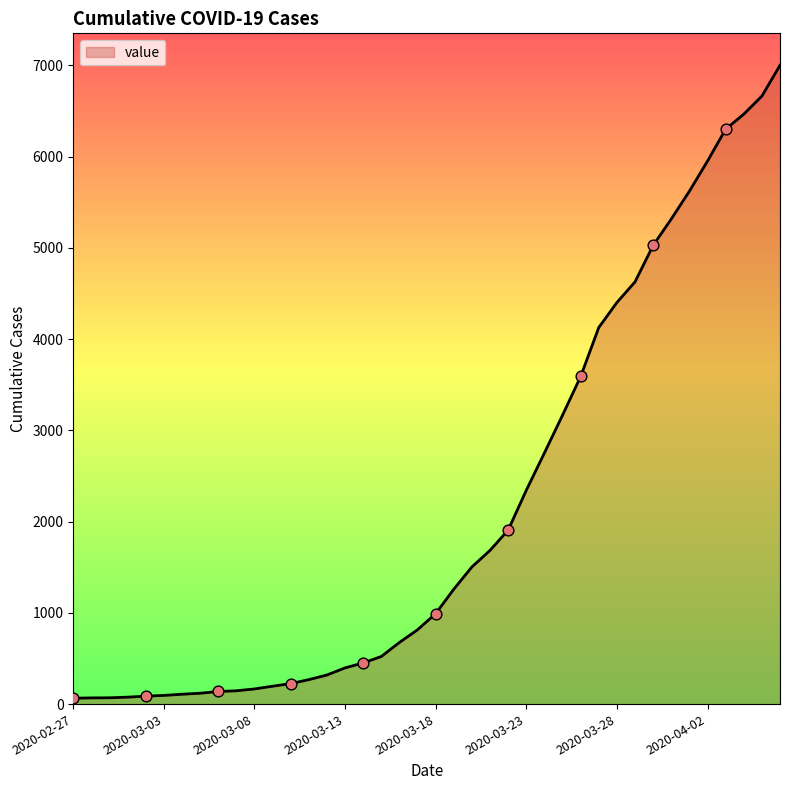

What is the difference between the maximum and minimum values?

6938